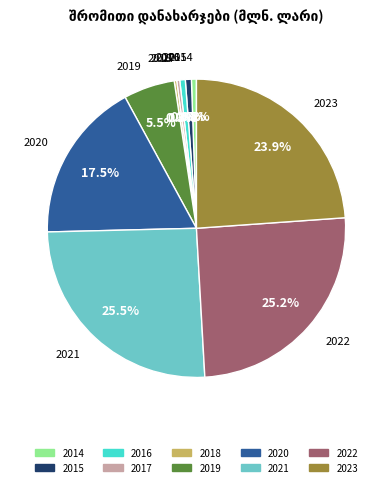

True or false: 2020 accounts for 3% of the total.

False